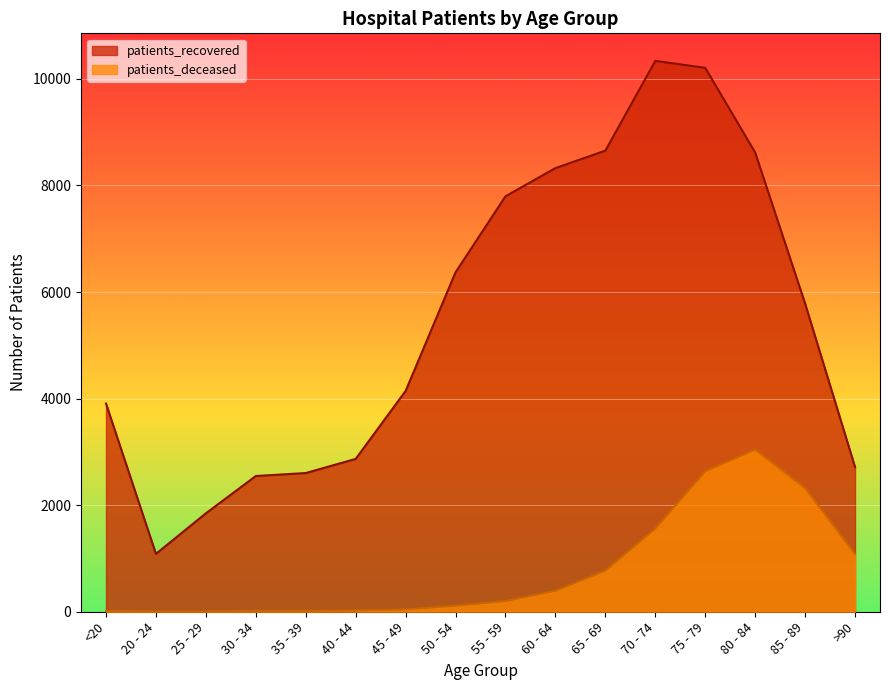

How many data points in patients_deceased are above 200?

7